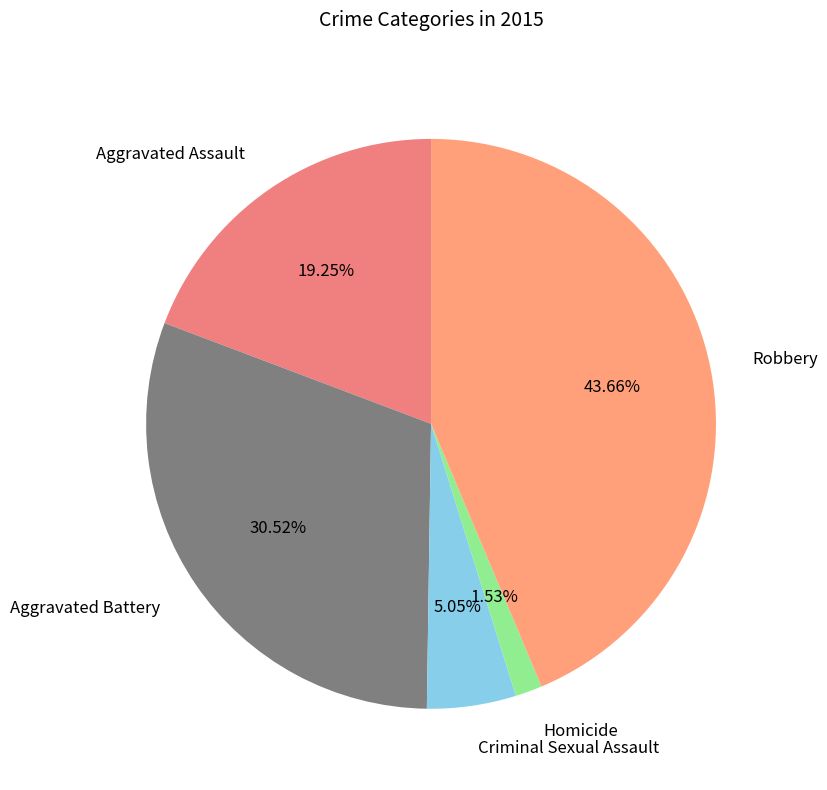

Do Aggravated Assault and Homicide together represent more than half of the pie?

No